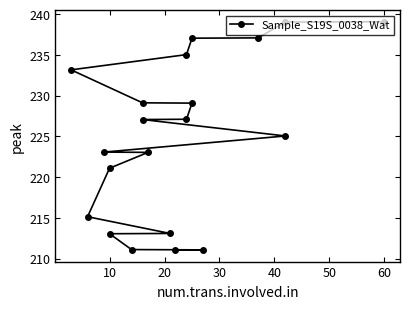

What is the sum of all values?

4499.3